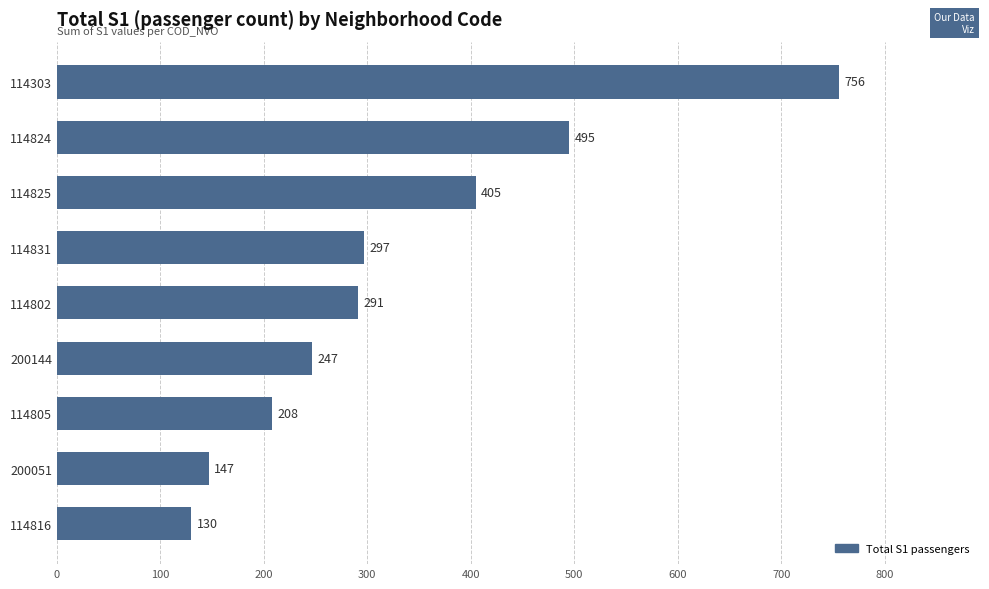

Rank the categories by value from lowest to highest.

114816, 200051, 114805, 200144, 114802, 114831, 114825, 114824, 114303